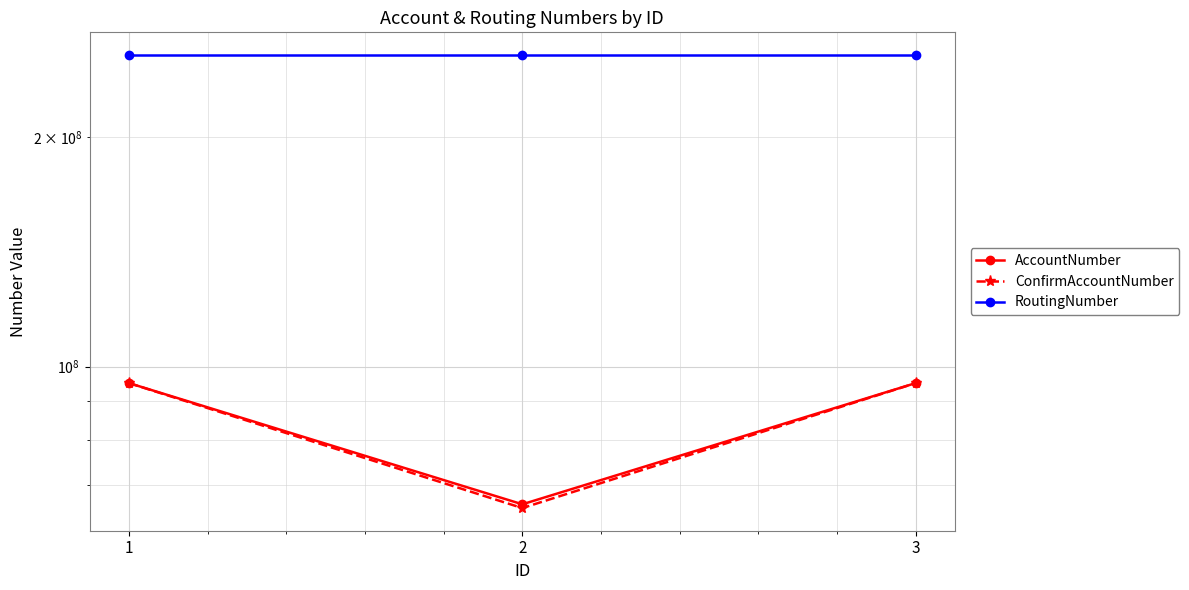

Is this an area chart (filled region under the line)?

No